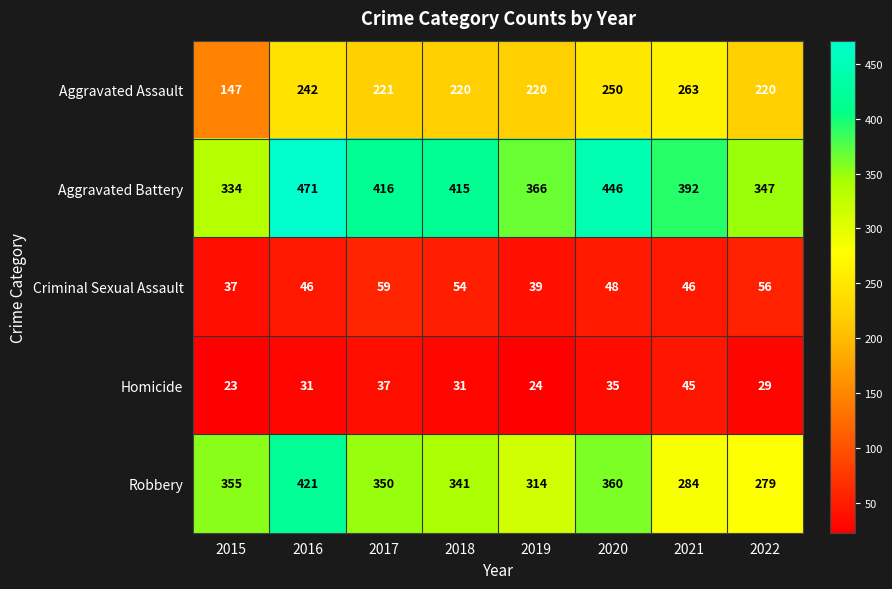

What is the minimum value for Homicide?

23